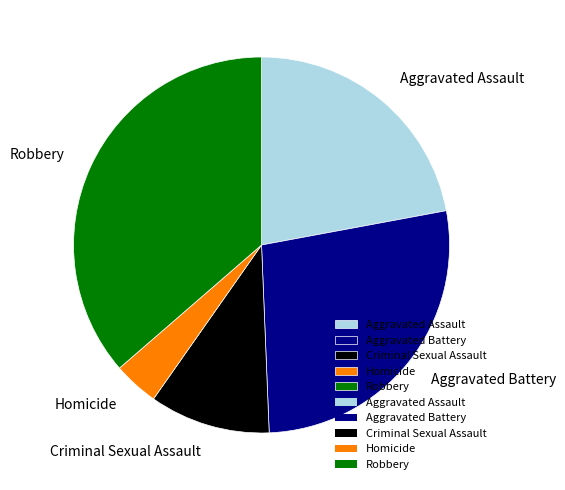

How many segments does this pie chart have?

5